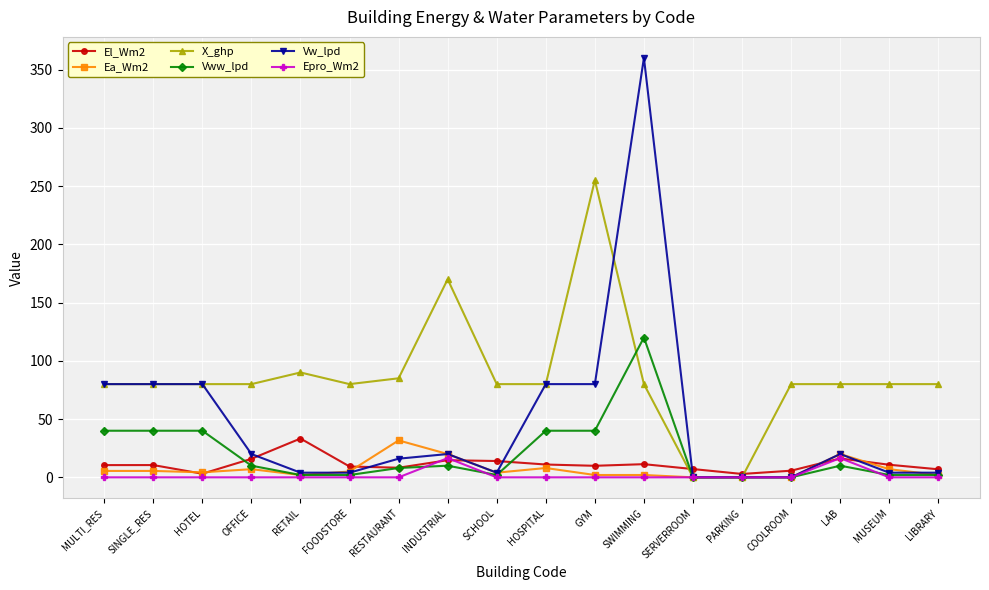

True or false: Ea_Wm2 has more than 2 points higher than both neighbors.

True